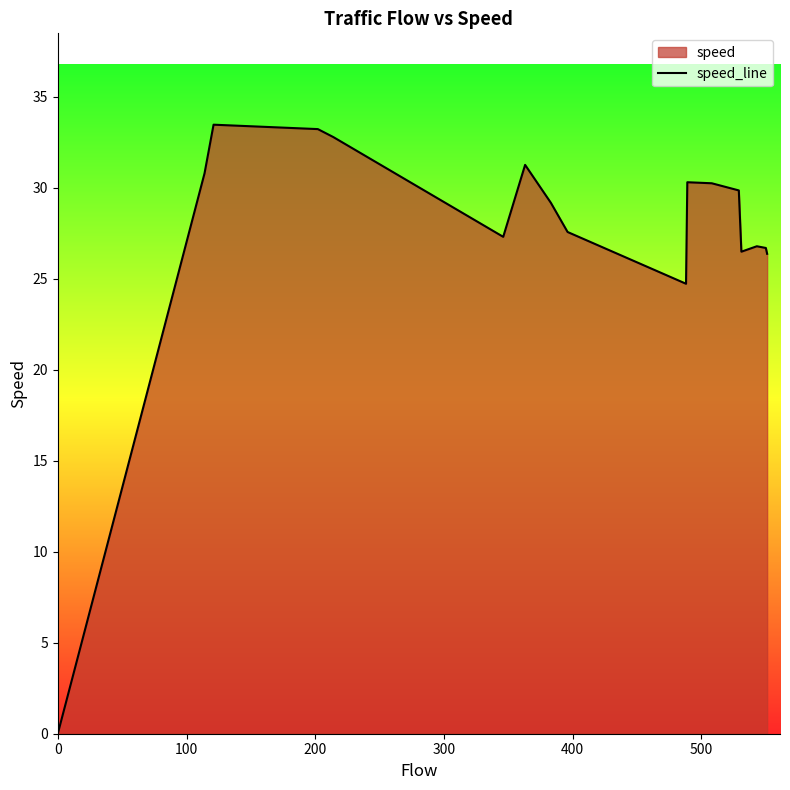

What is the label of the 9th point from the left?

8